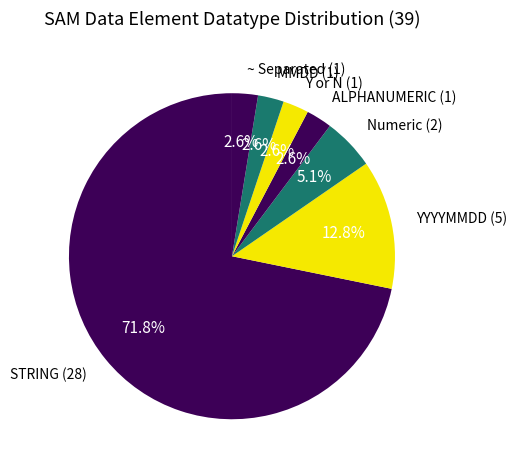

What is the total percentage of MMDD (1) and YYYYMMDD (5)?

15.4%